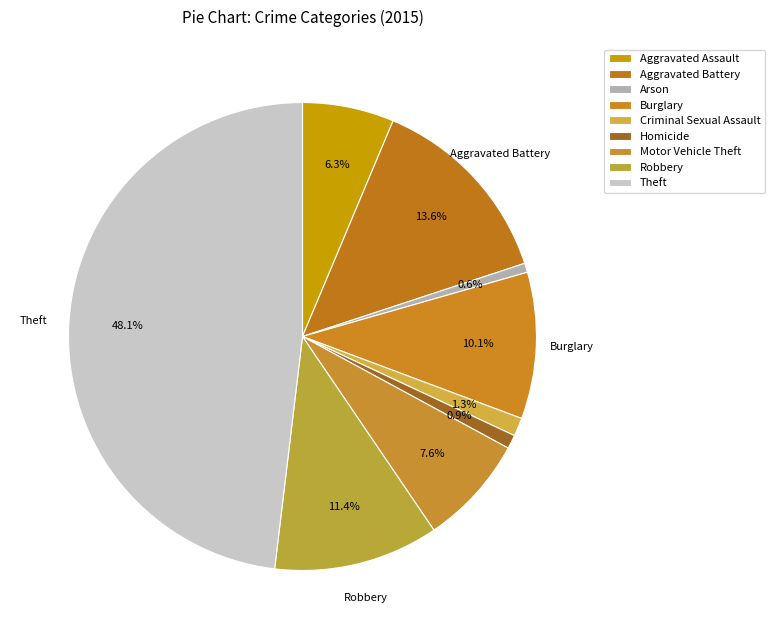

Is there a majority slice in this chart?

No